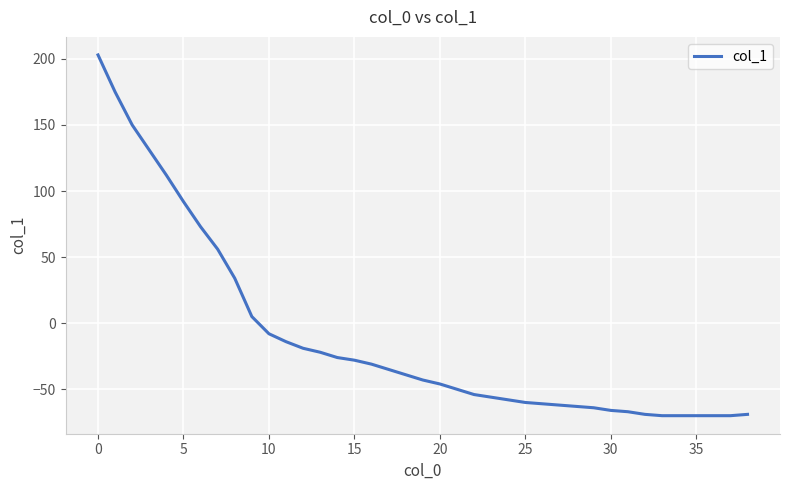

What is the sum of all values?

-429